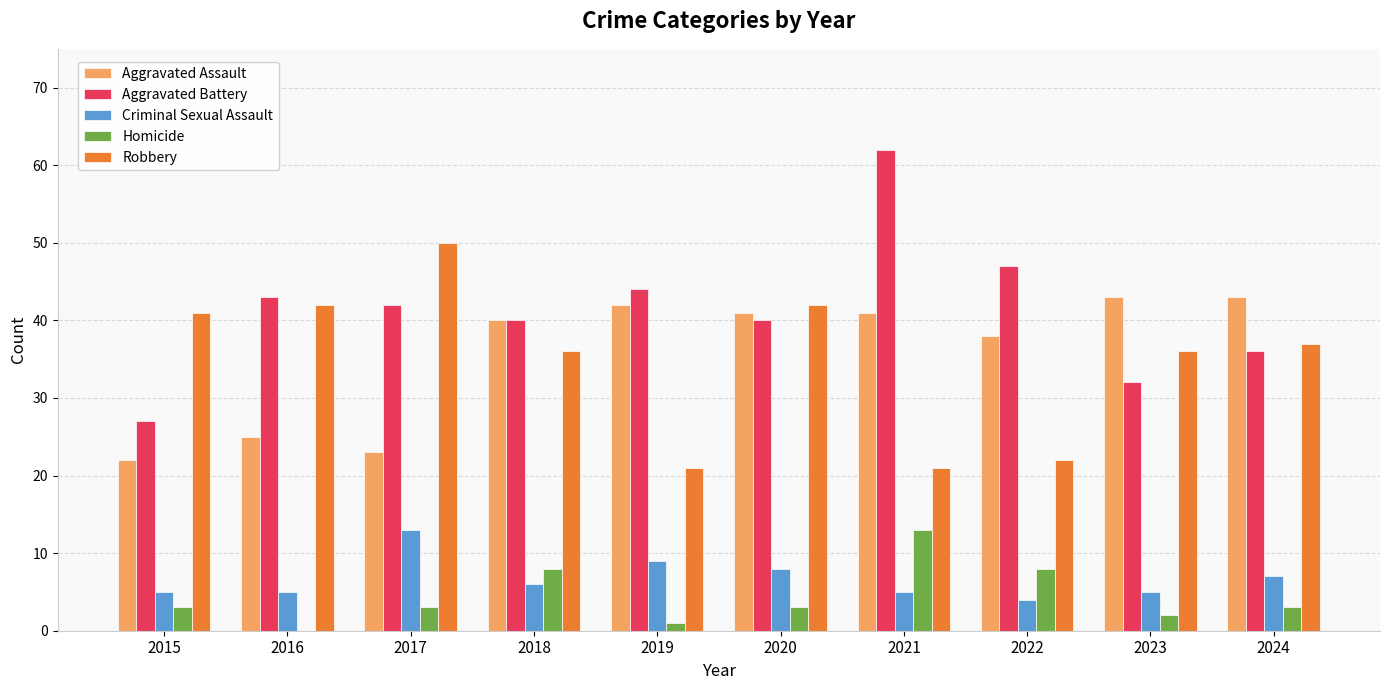

Which series has the largest total across all categories?

Aggravated Battery